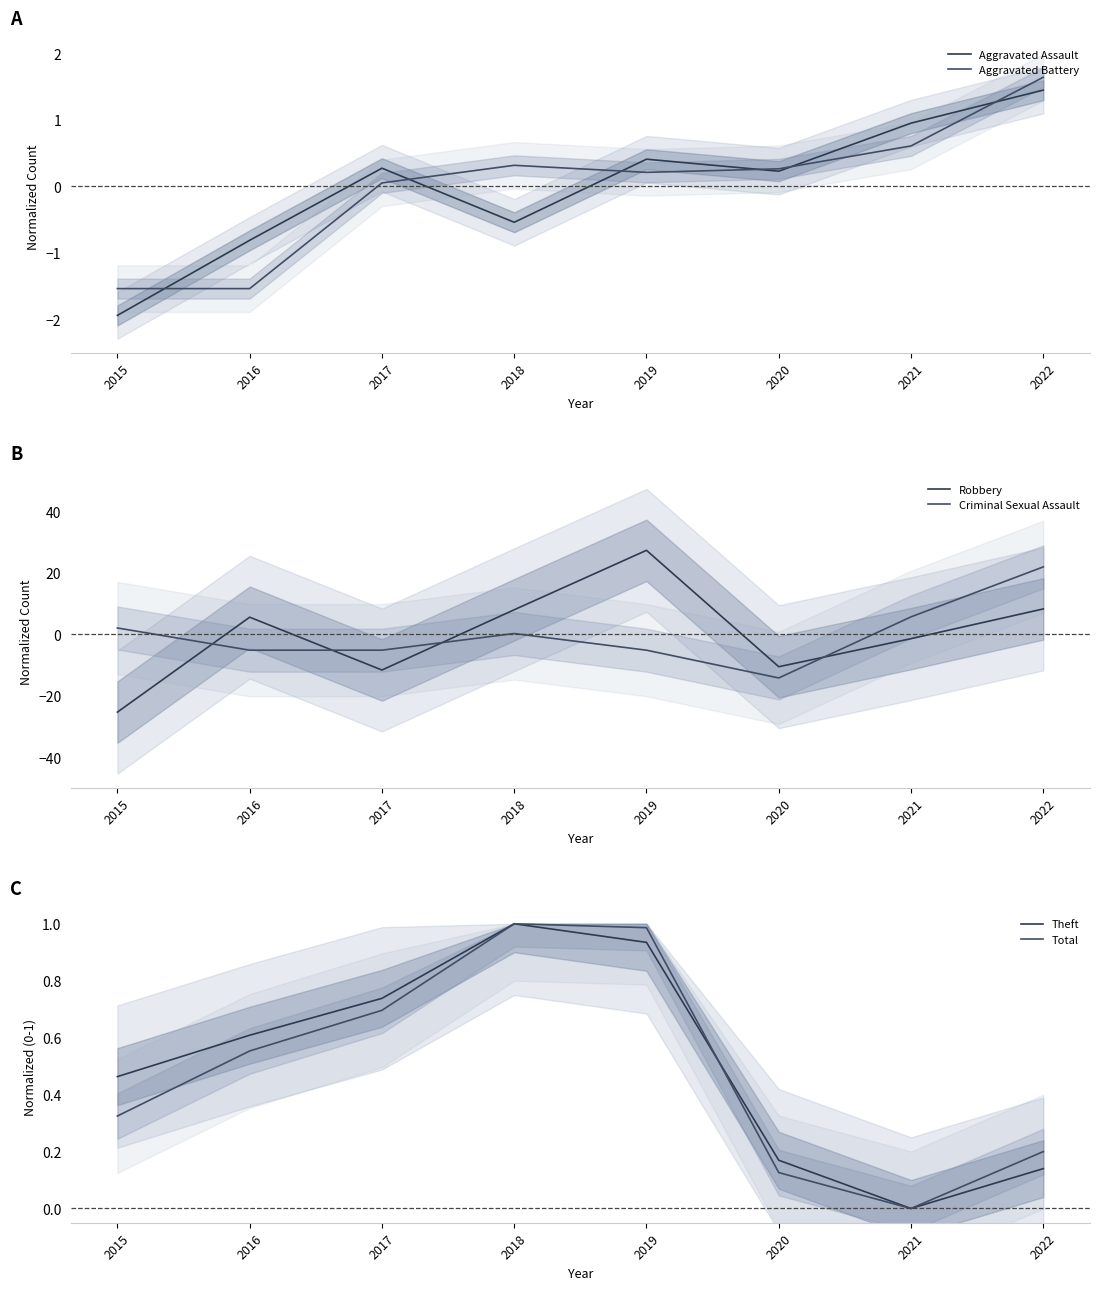

List the series in order of their peak value, lowest first.

Theft, Total, Aggravated Assault, Aggravated Battery, Criminal Sexual Assault, Robbery